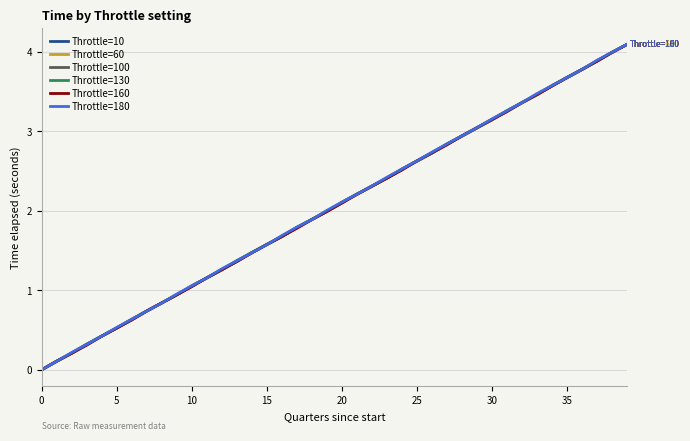

Where do Throttle=180 and Throttle=100 first cross each other?

15 and 16